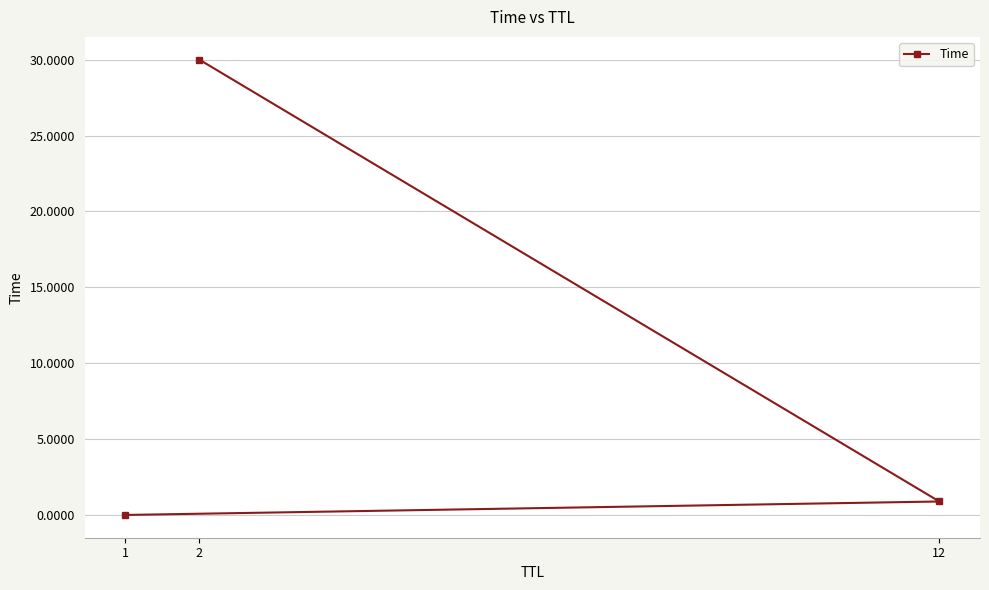

The chart shows a value of 0.9 at 12. True or false?

True